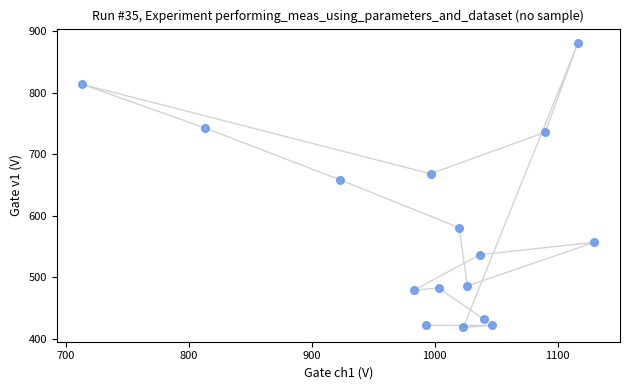

What is the range of X values (max minus min)?

416.7